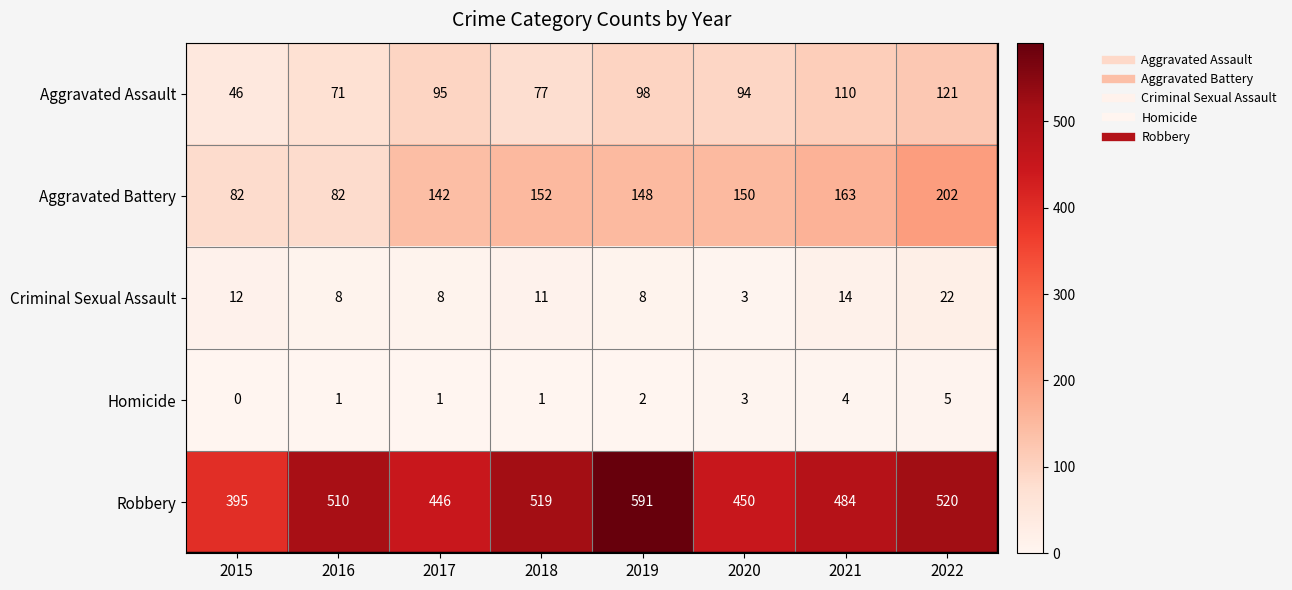

How many categories are shown in the chart?

8